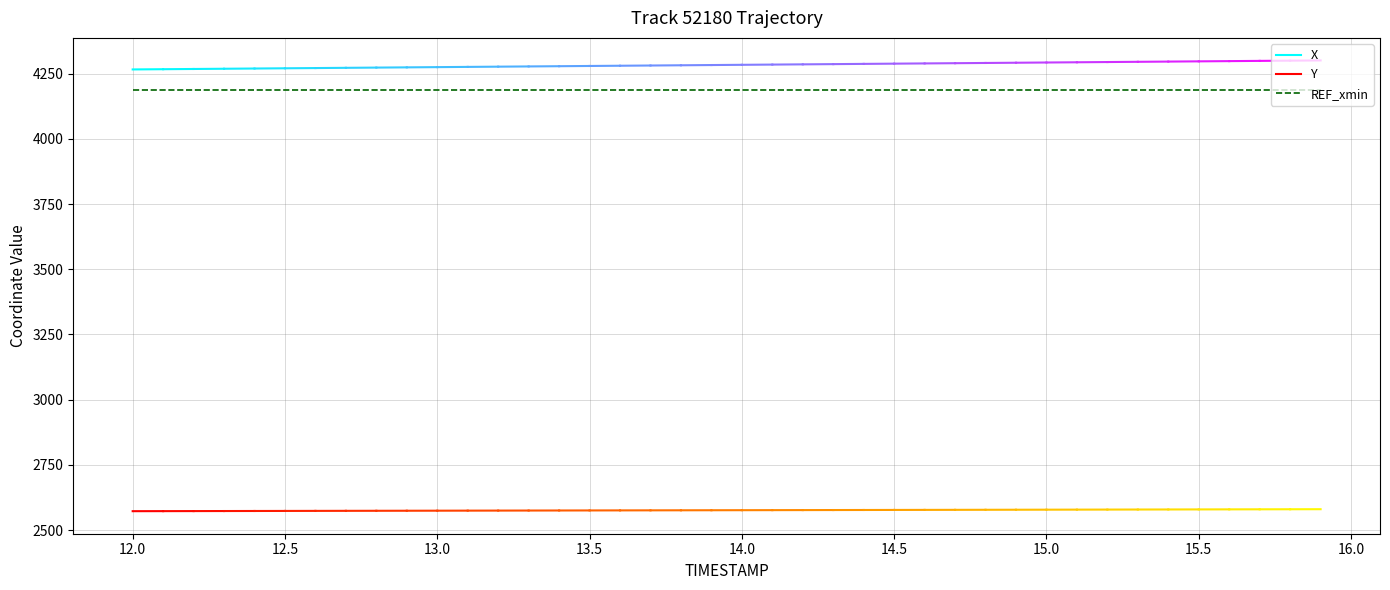

The value of REF_xmin at 9 is 6977.1. True or false?

False